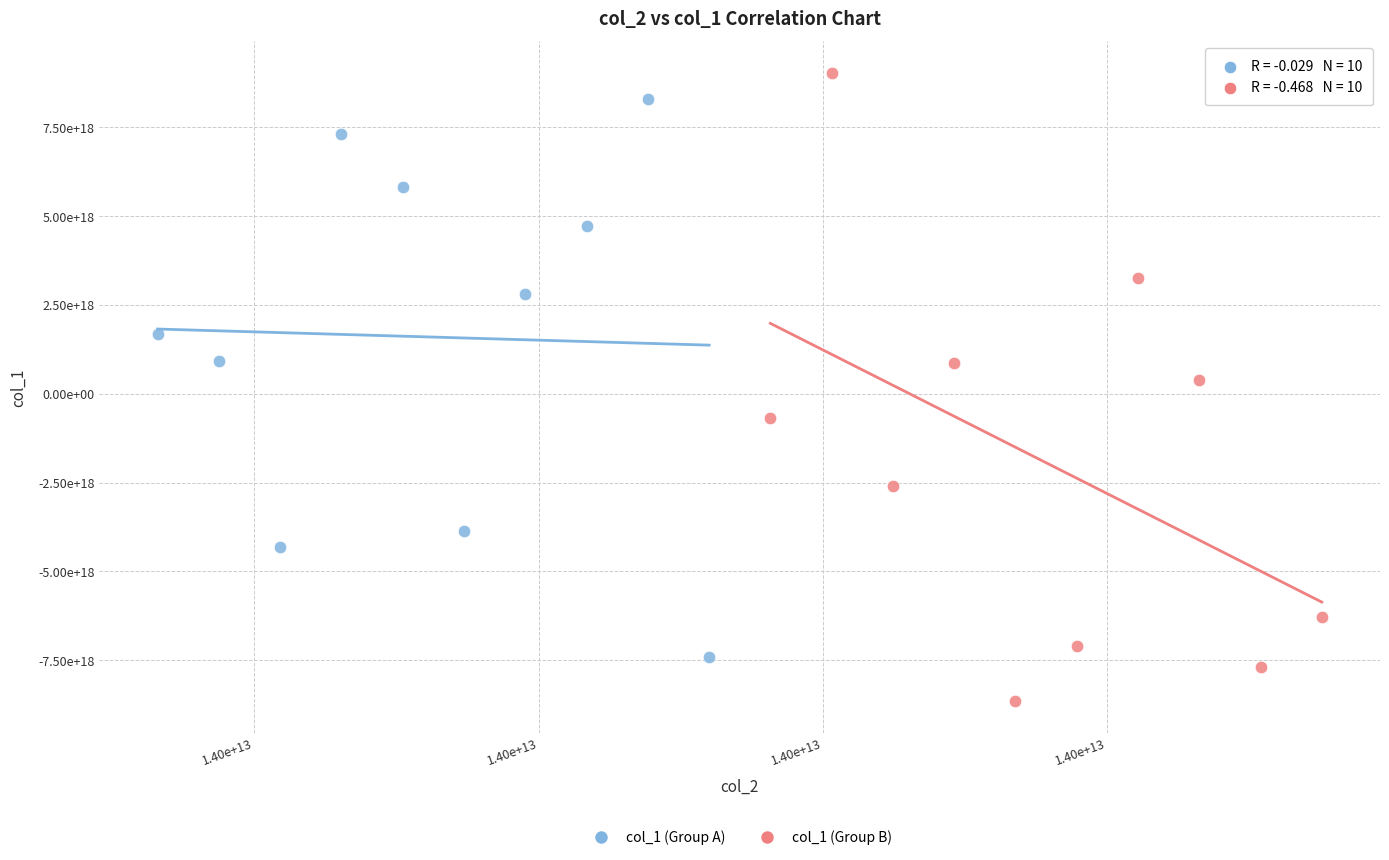

Which series has the largest Y range (max minus min)?

col_1 (Group B)